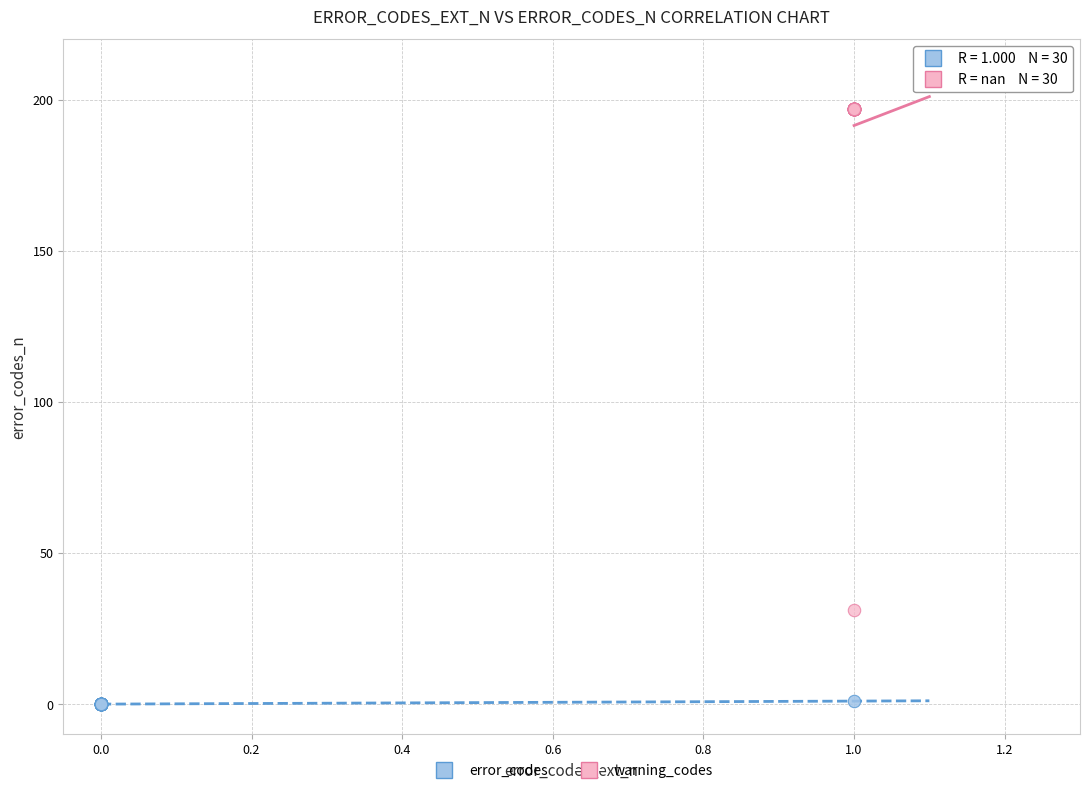

Which series reaches the minimum Y coordinate?

error_codes